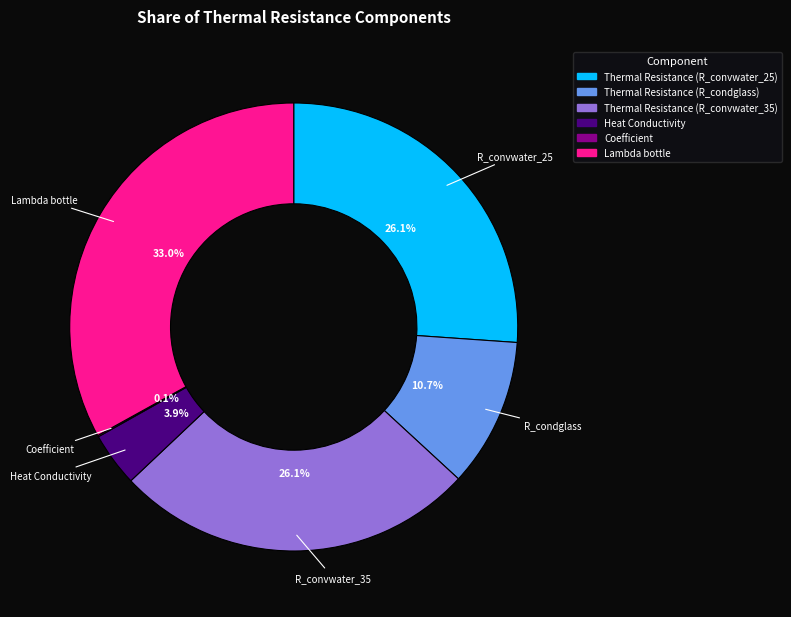

What portion of the pie excludes Thermal Resistance (R_condglass)?

89.3%